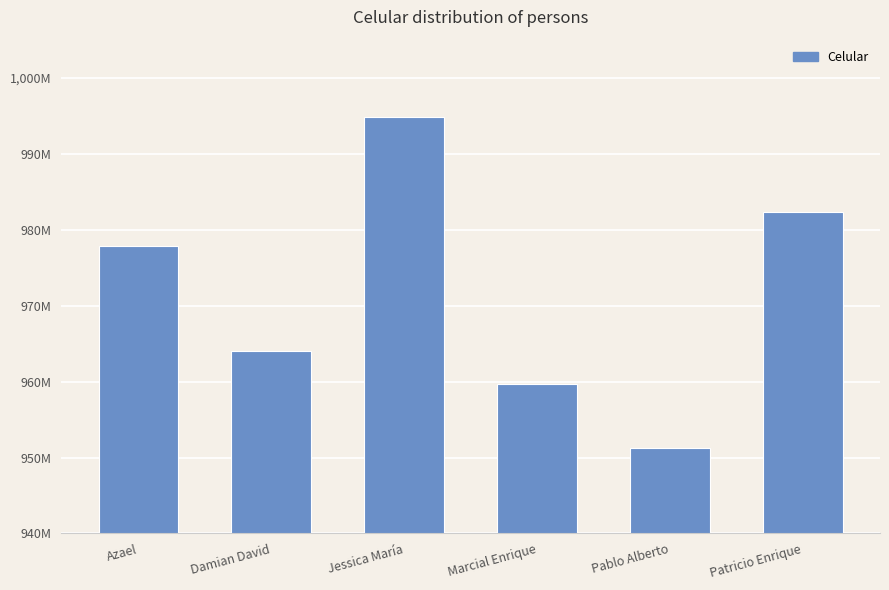

At which category does the chart reach its minimum across all series?

Pablo Alberto